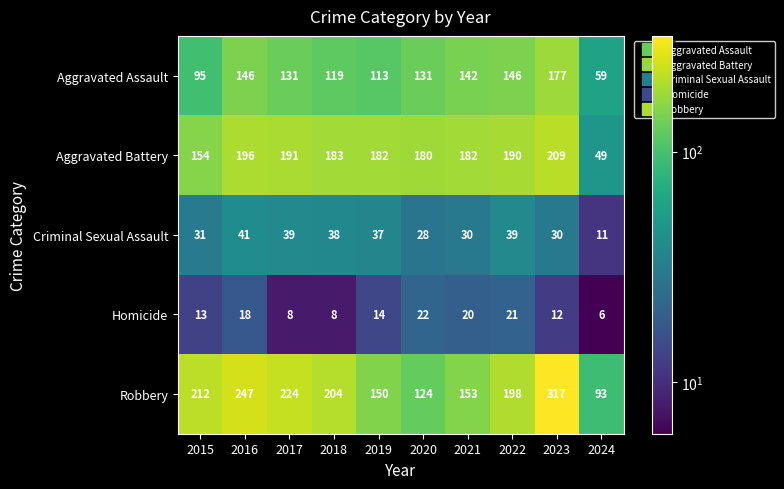

What is the total value across all series at 2018?

552